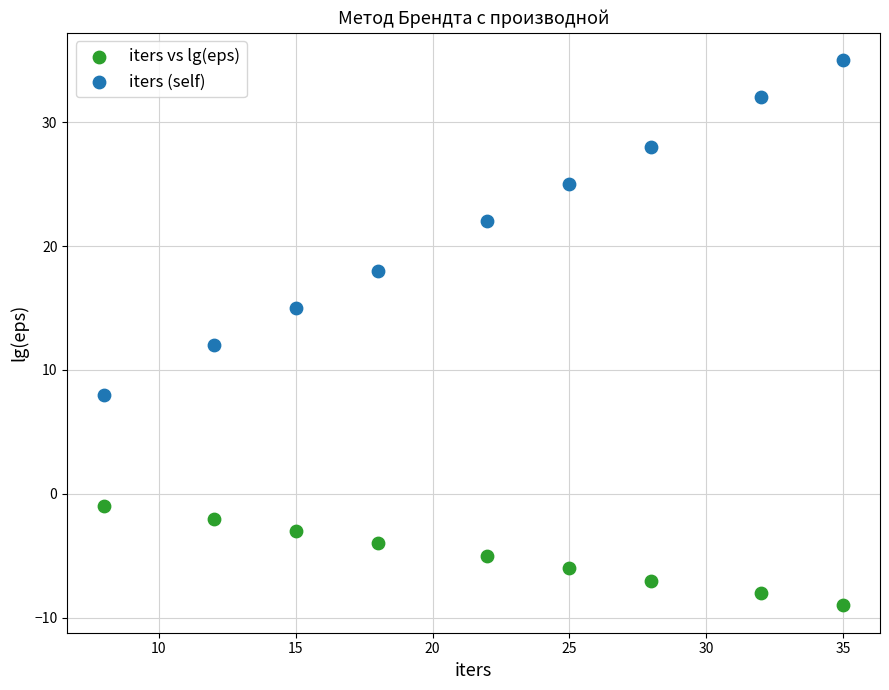

Across all data points, what is the range of X values (max minus min)?

27